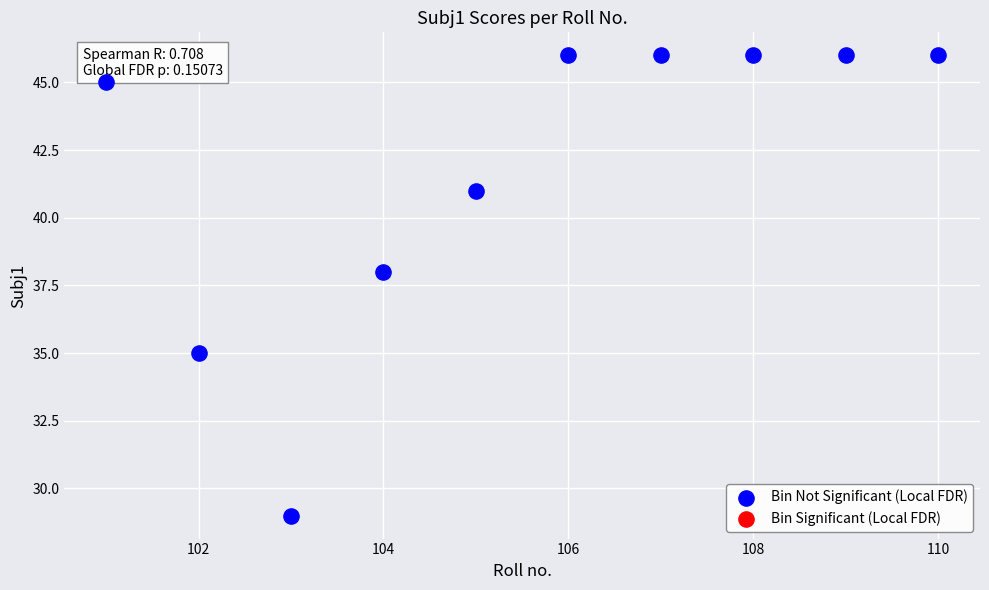

What is the range of Y values (max minus min)?

17